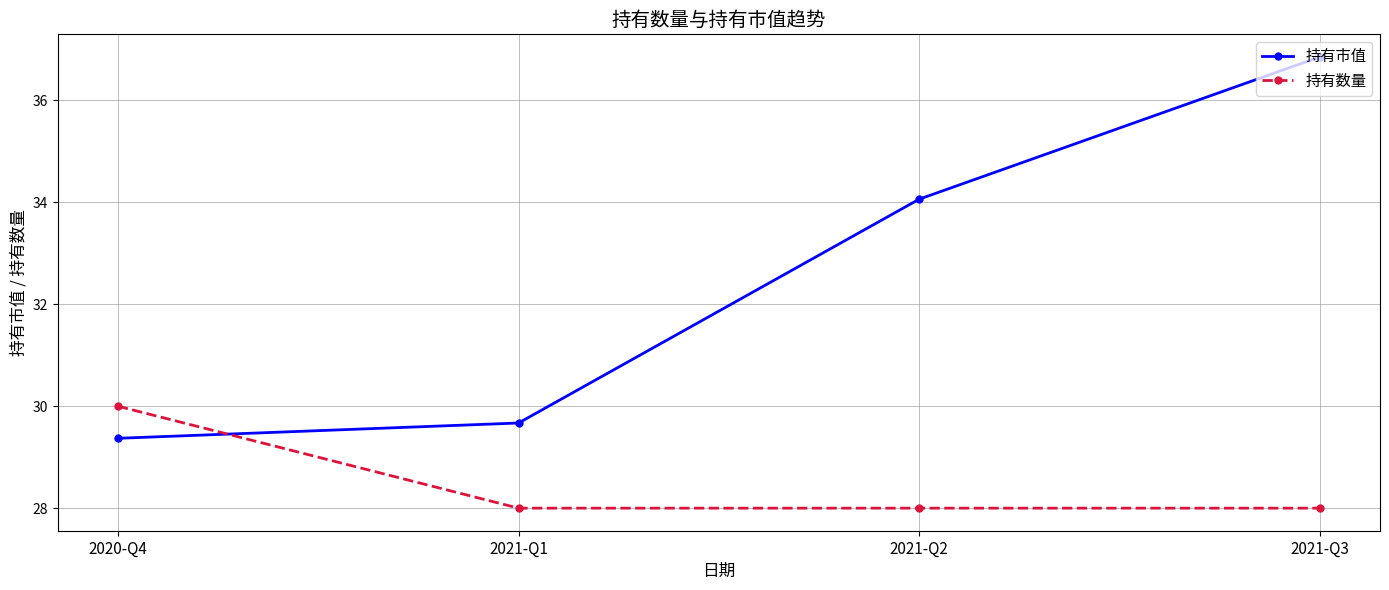

True or false: 持有数量 and 持有市值 cross at least once.

True